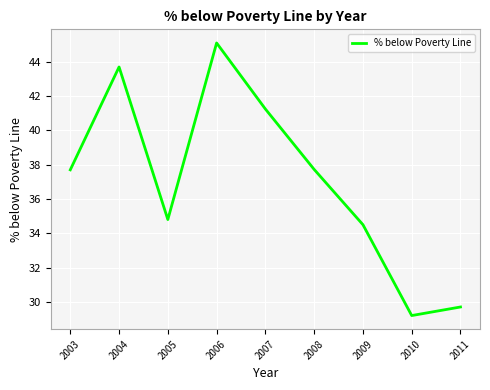

The chart shows a value of 34.5 at 2009. True or false?

True